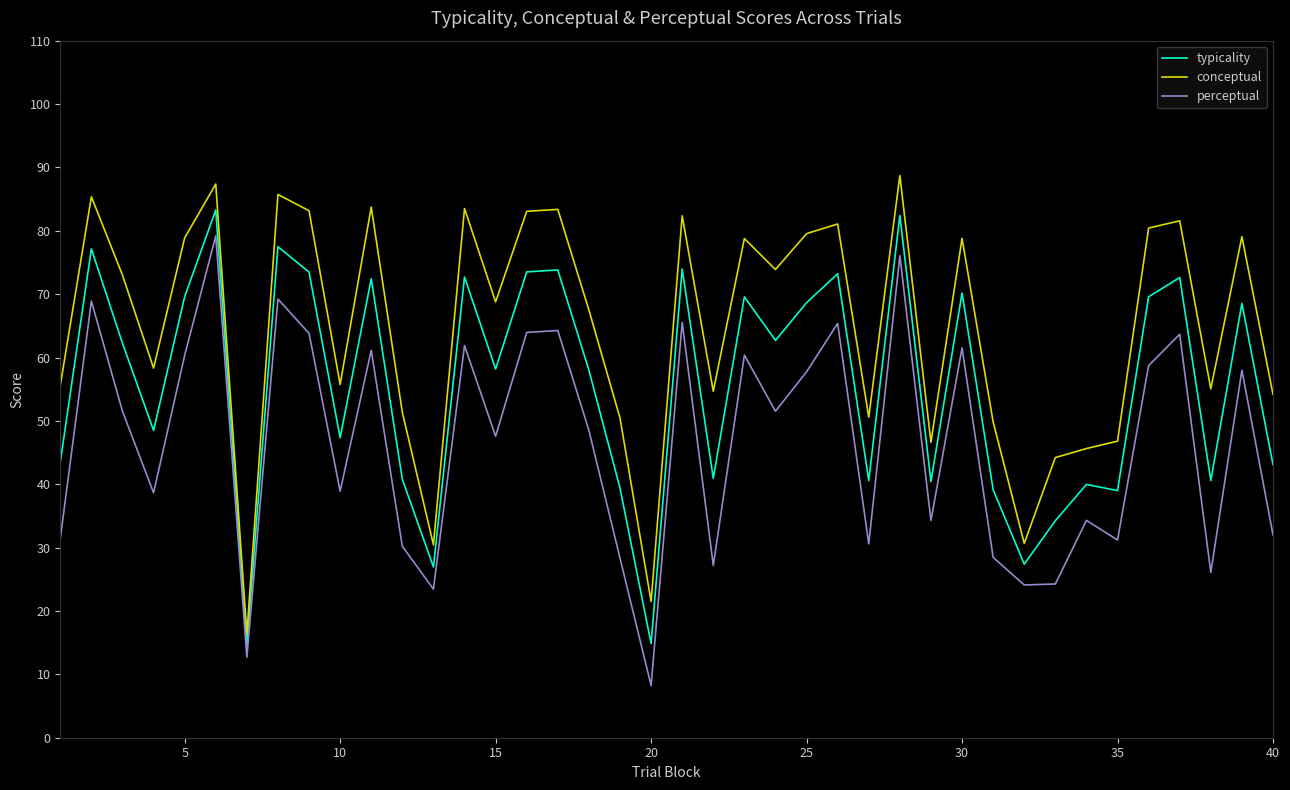

Which series has the largest total across all categories?

conceptual